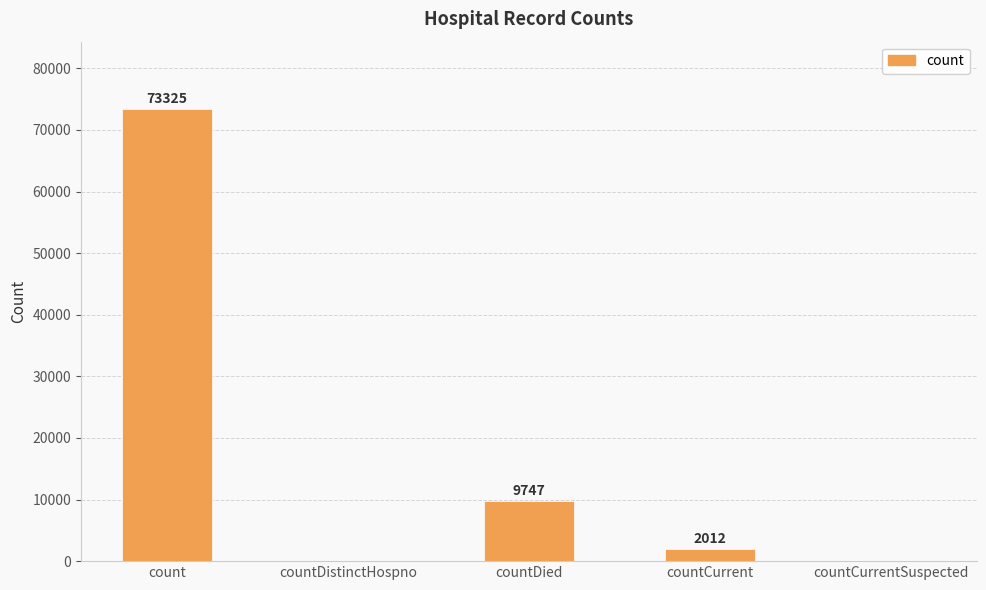

At which label is the value closest to 36662?

countDied